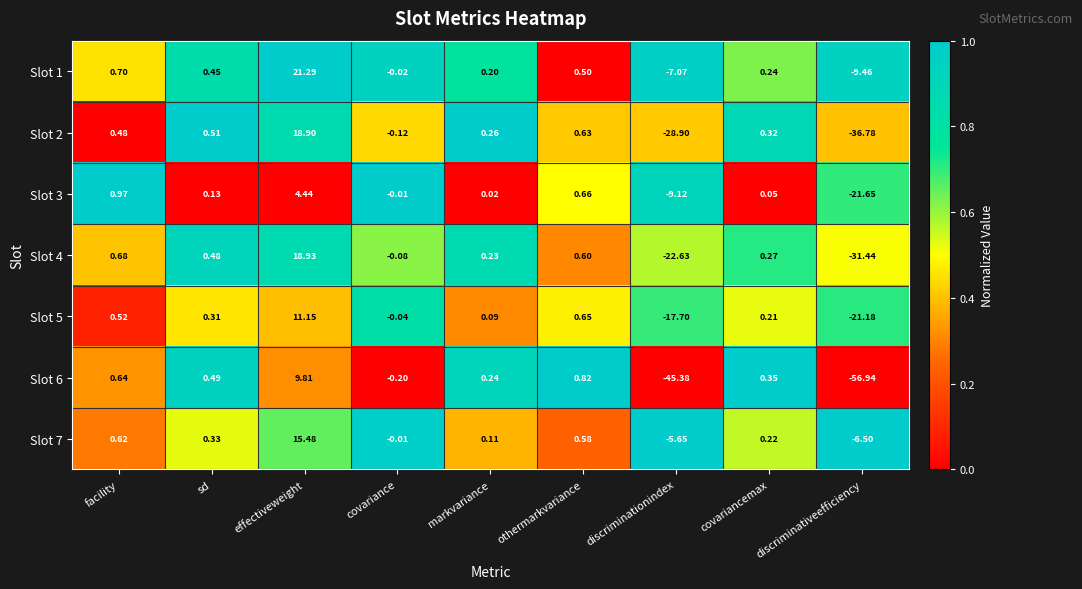

At how many categories does at least one series exceed 0?

6